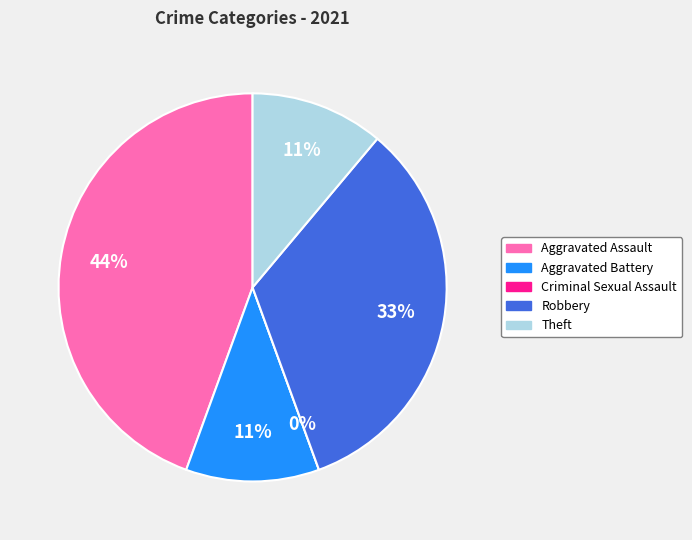

To the nearest percent, what percentage of the pie is Theft?

11%